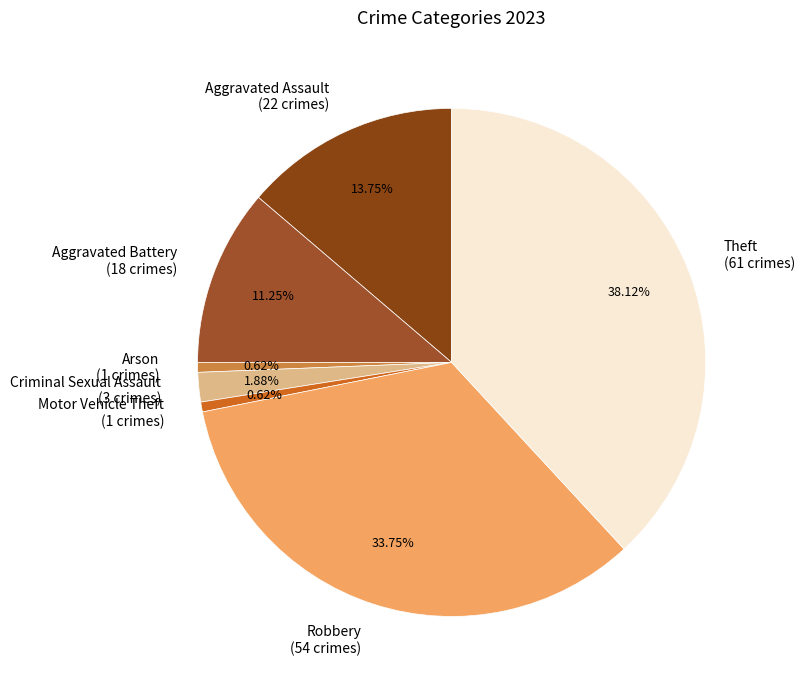

Is Criminal Sexual Assault (3 crimes) the majority of the pie?

No